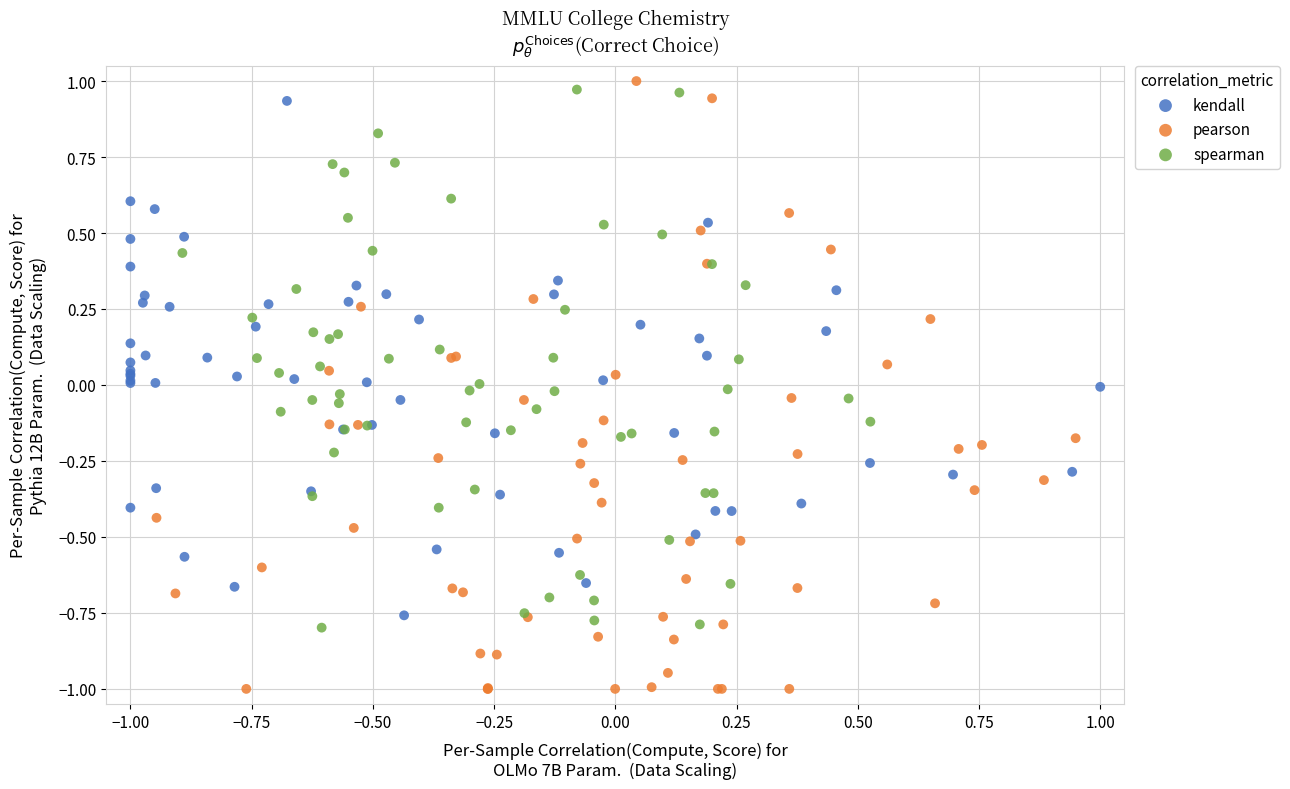

Which series contains the lowest Y value?

pearson